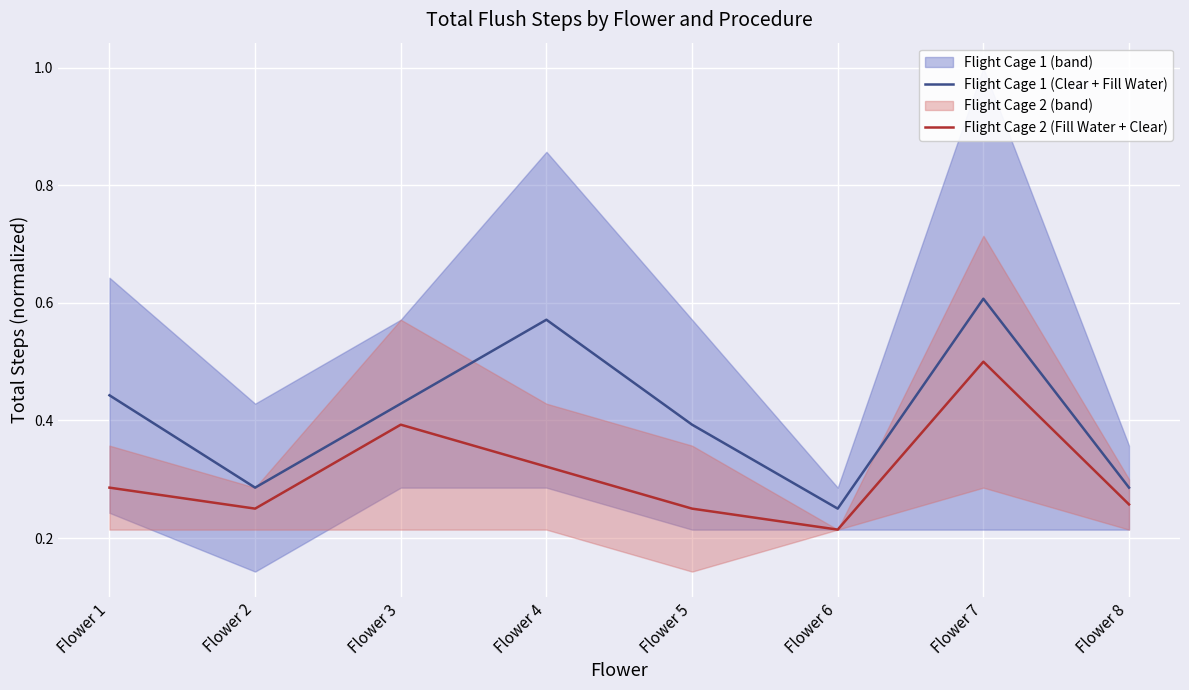

True or false: Flight Cage 1 (Clear + Fill Water) has more than 1 interior local peaks.

True